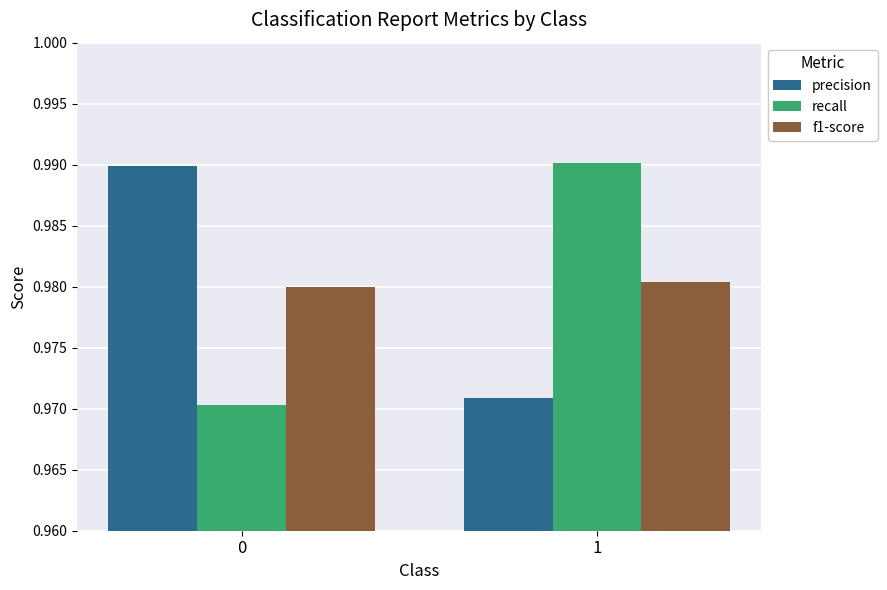

What is the sum of all precision values?

2.0